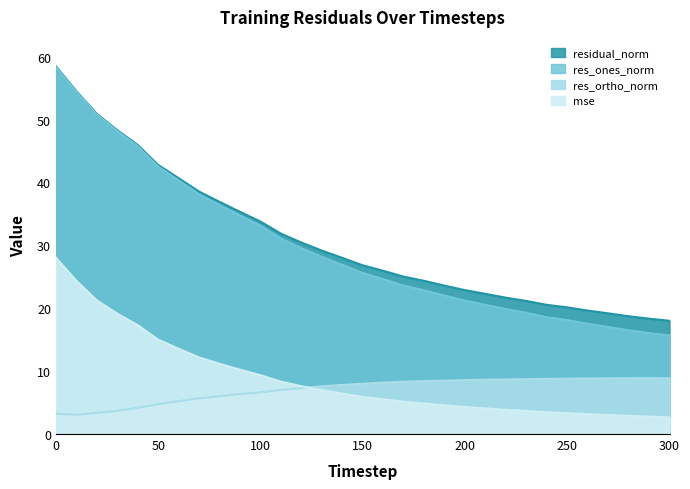

What is the total value across all series at 50?

105.0